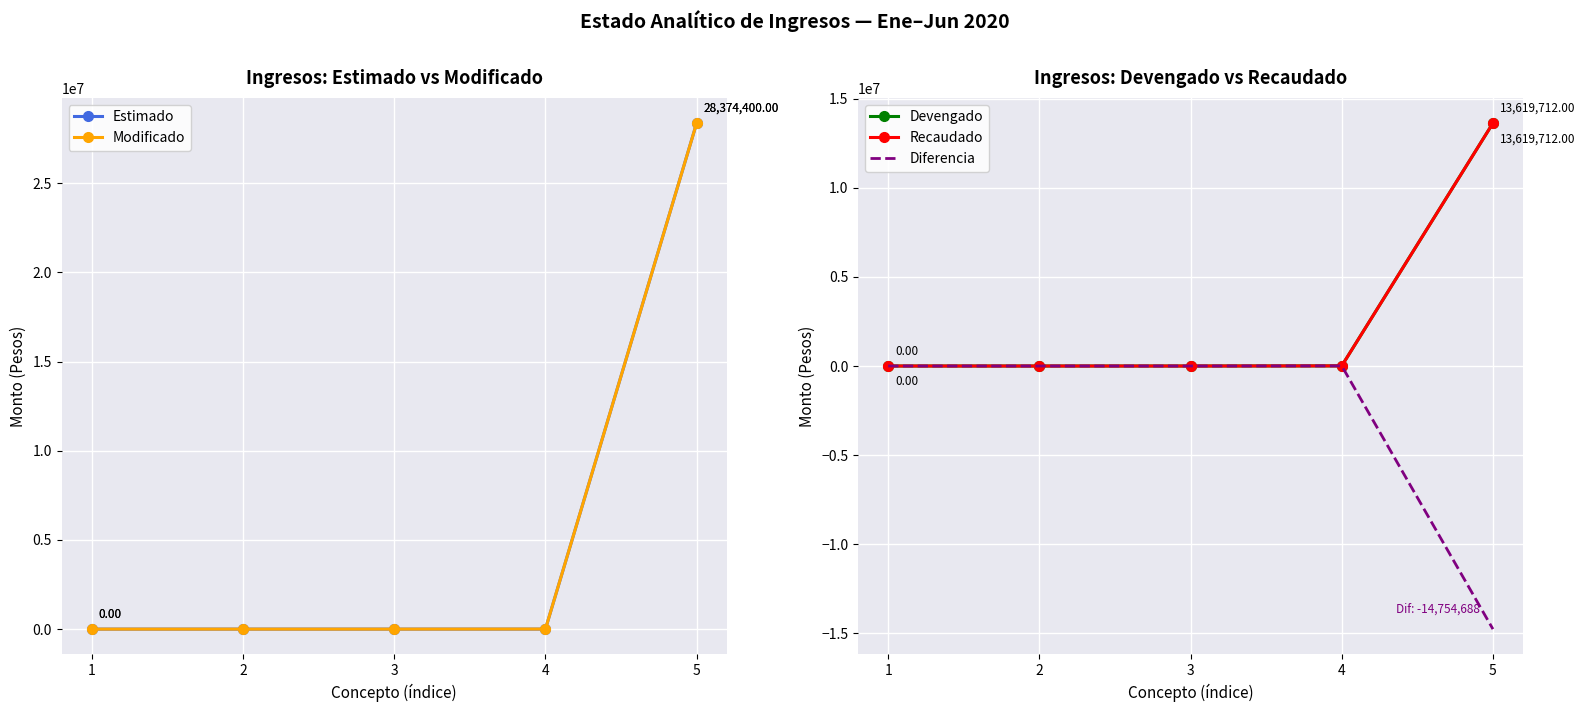

At how many categories does at least one series exceed 4999741?

1